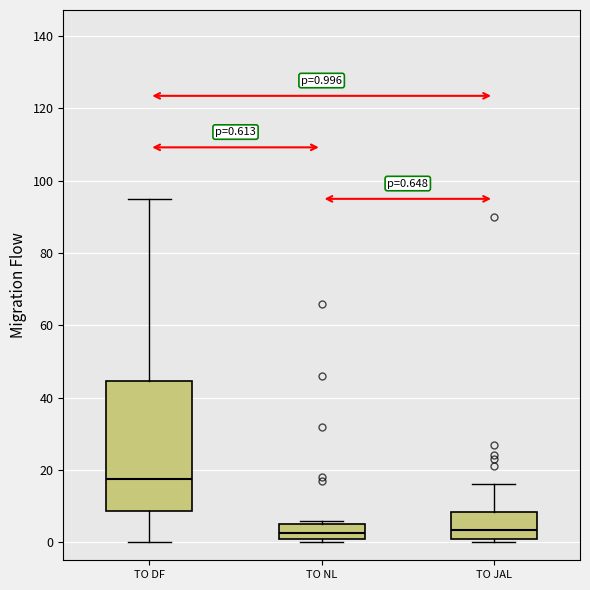

Which box is the tallest, from its lower edge to its upper edge?

TO DF